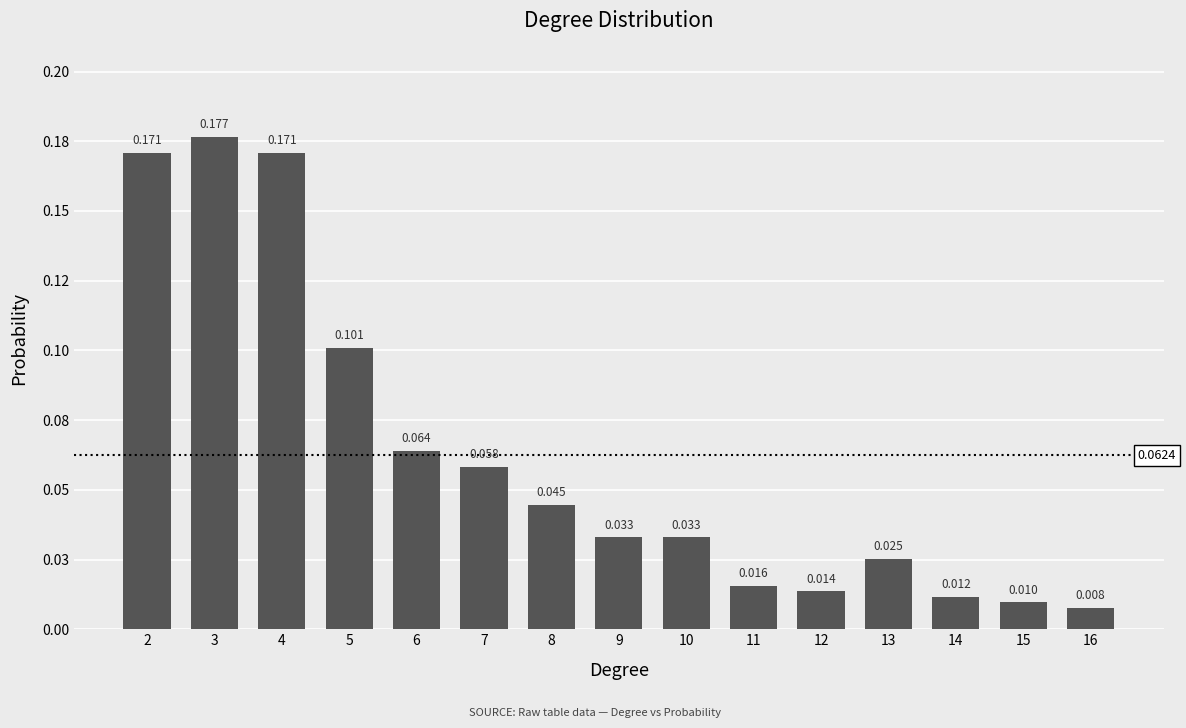

What is the difference between the maximum and minimum values?

0.2